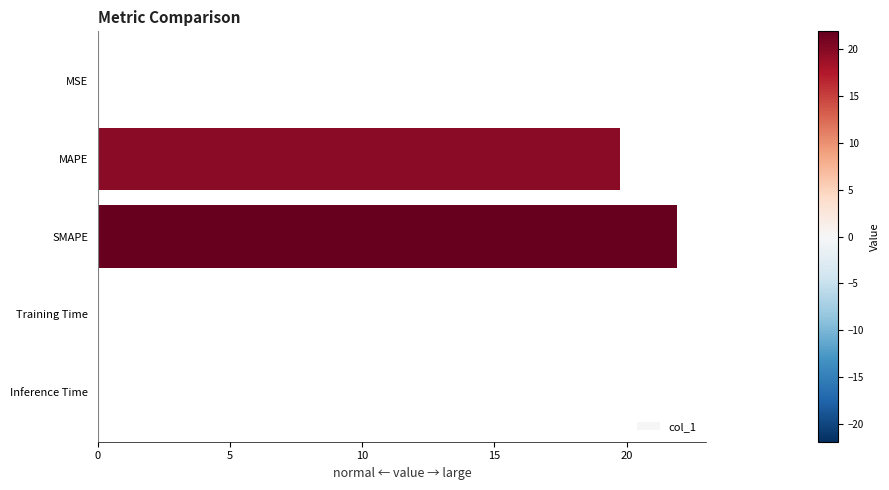

What is the maximum value shown in the chart?

21.9